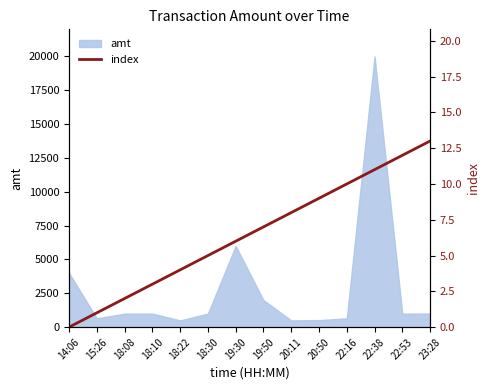

The chart shows a value of 1 at 15:26. True or false?

True